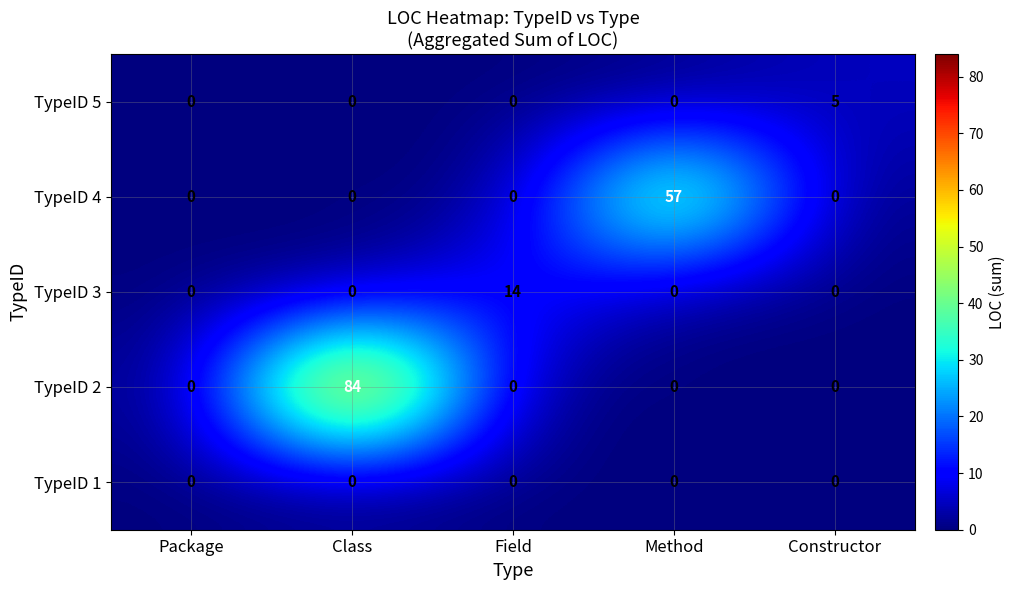

Reading left to right, transcribe all the data shown in this chart.

TypeID 5: Package=0	Class=0	Field=0	Method=0	Constructor=5
TypeID 4: Package=0	Class=0	Field=0	Method=57	Constructor=0
TypeID 3: Package=0	Class=0	Field=14	Method=0	Constructor=0
TypeID 2: Package=0	Class=84	Field=0	Method=0	Constructor=0
TypeID 1: Package=0	Class=0	Field=0	Method=0	Constructor=0